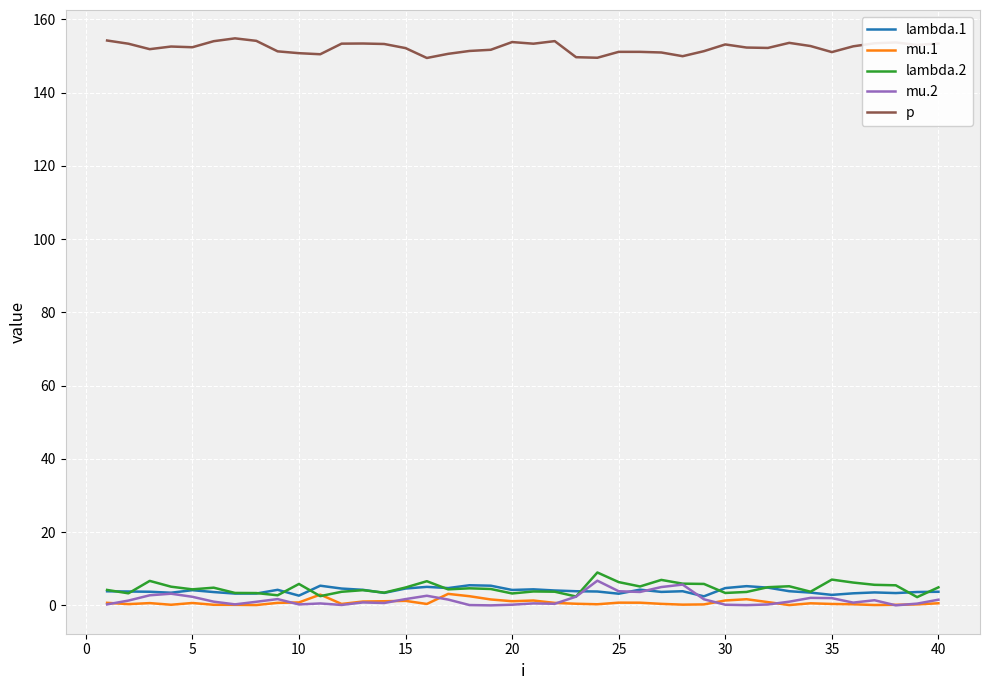

True or false: lambda.2 has more than 1 points higher than both neighbors.

True